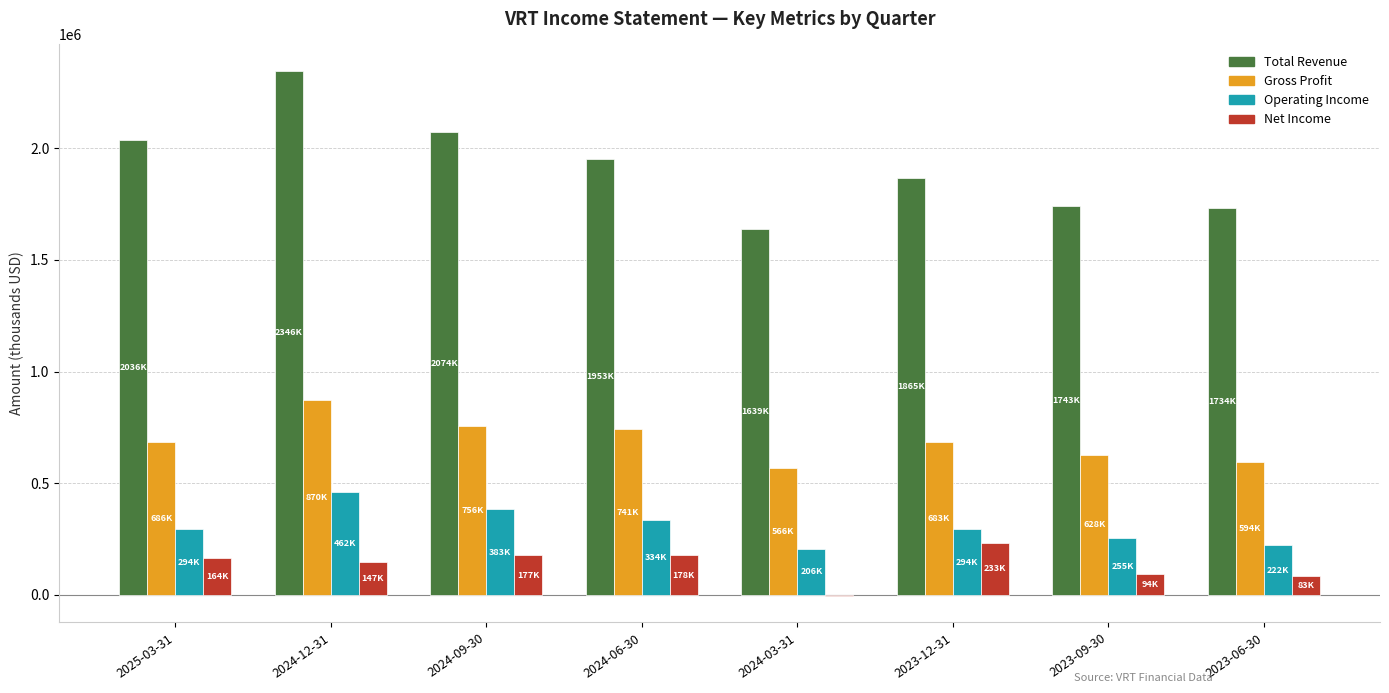

What is the highest value of the Total Revenue series?

2346400